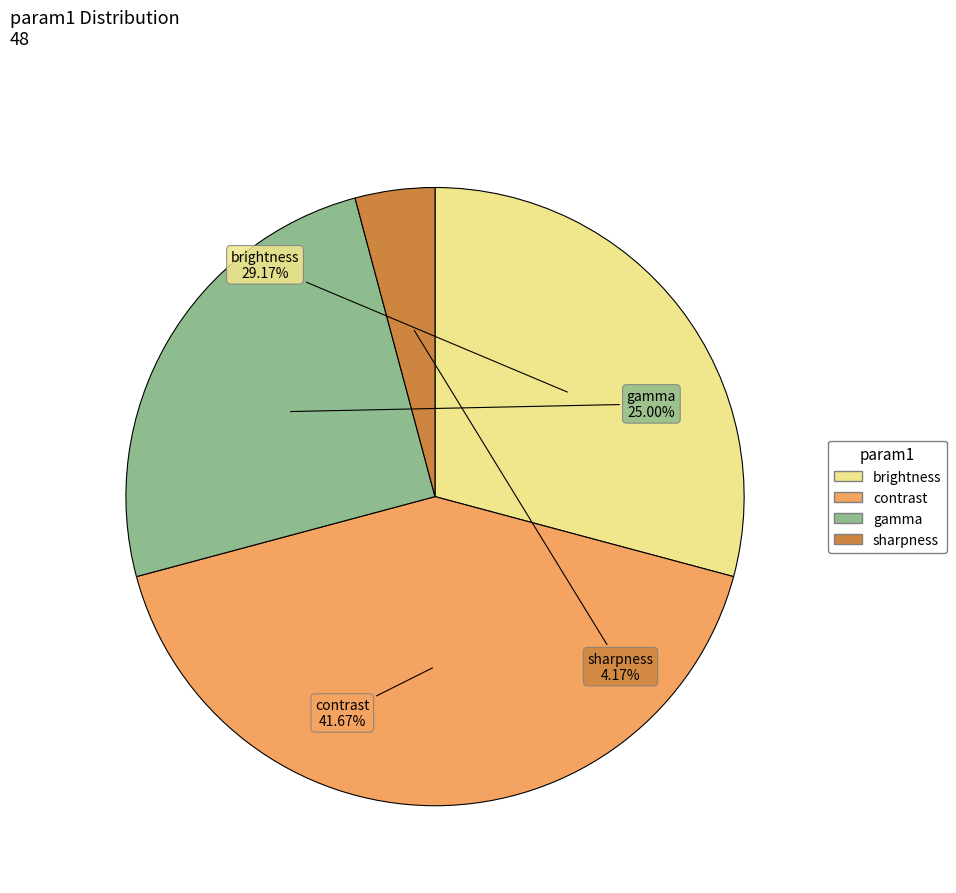

Is there a majority slice in this chart?

No